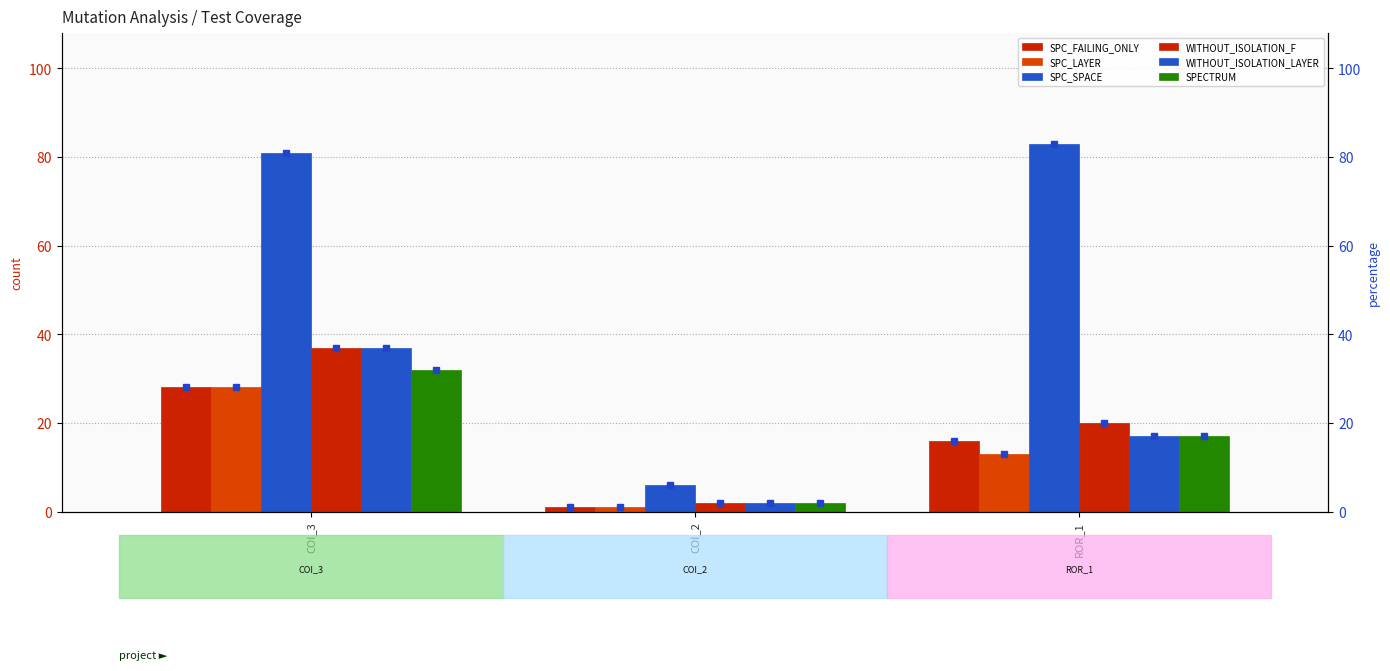

What is the difference between the highest and lowest values at ROR_1?

70